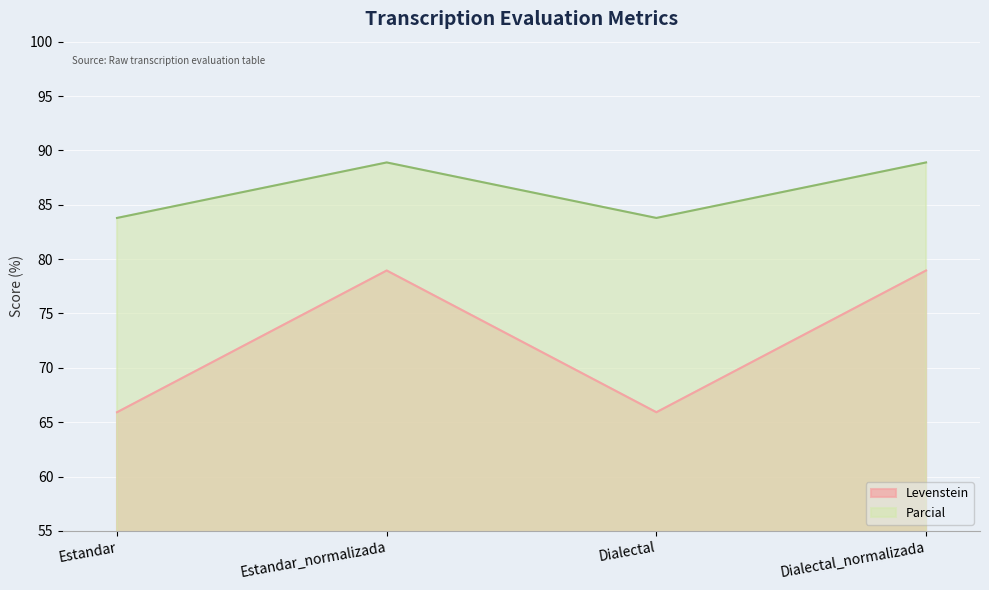

What is the difference between the Levenstein values at Dialectal_normalizada and Dialectal?

13.0